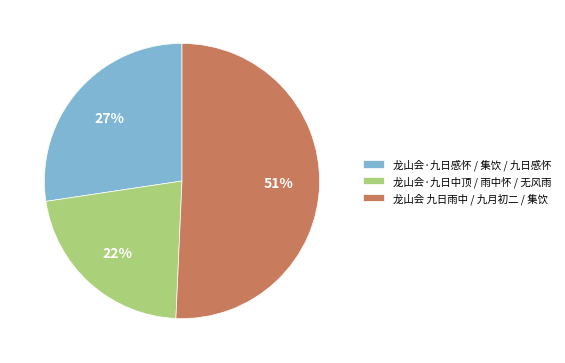

The 龙山会·九日感怀 / 集饮 / 九日感怀 slice represents 18% of the pie. True or false?

False